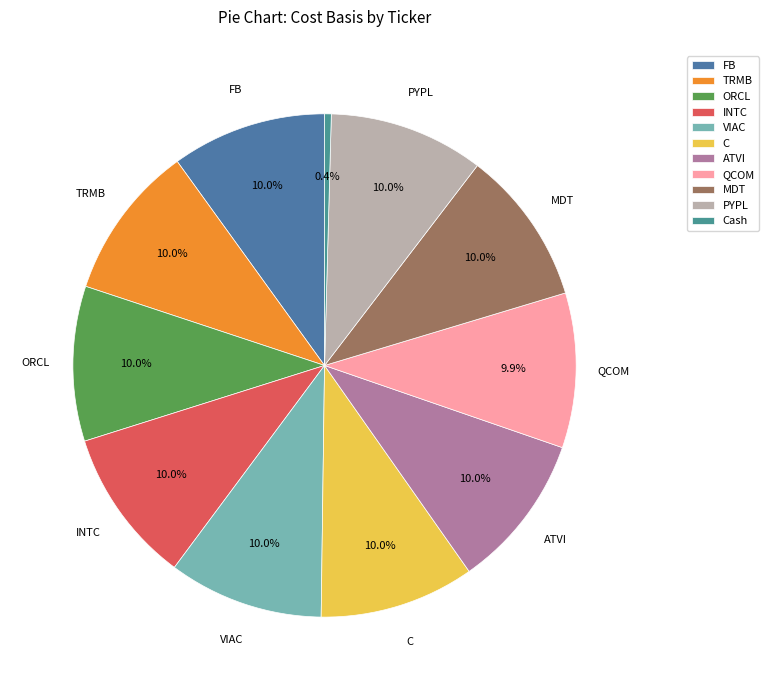

How many slices are in this pie chart?

11